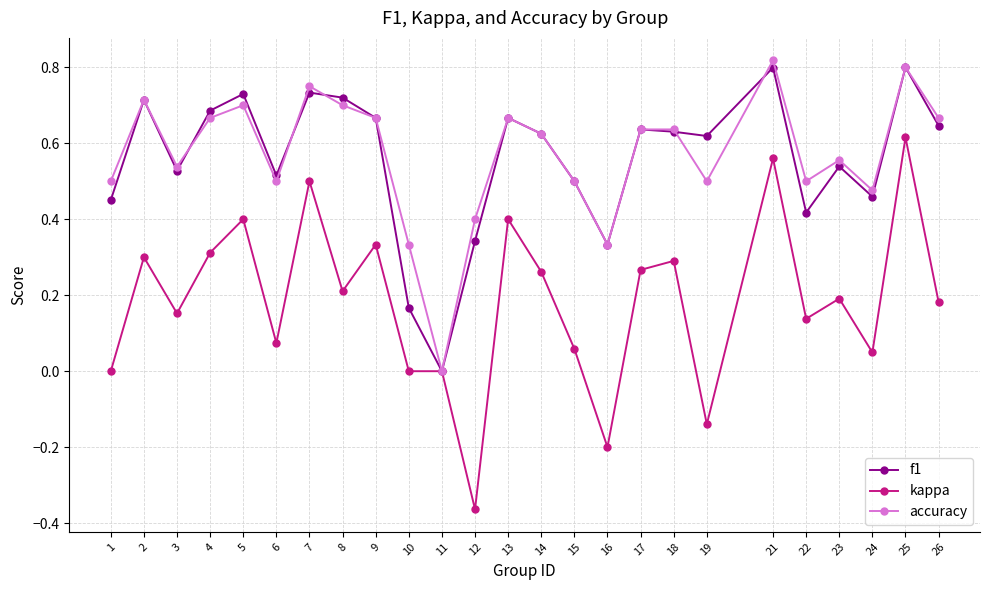

How many interior local valleys does the accuracy series have?

7